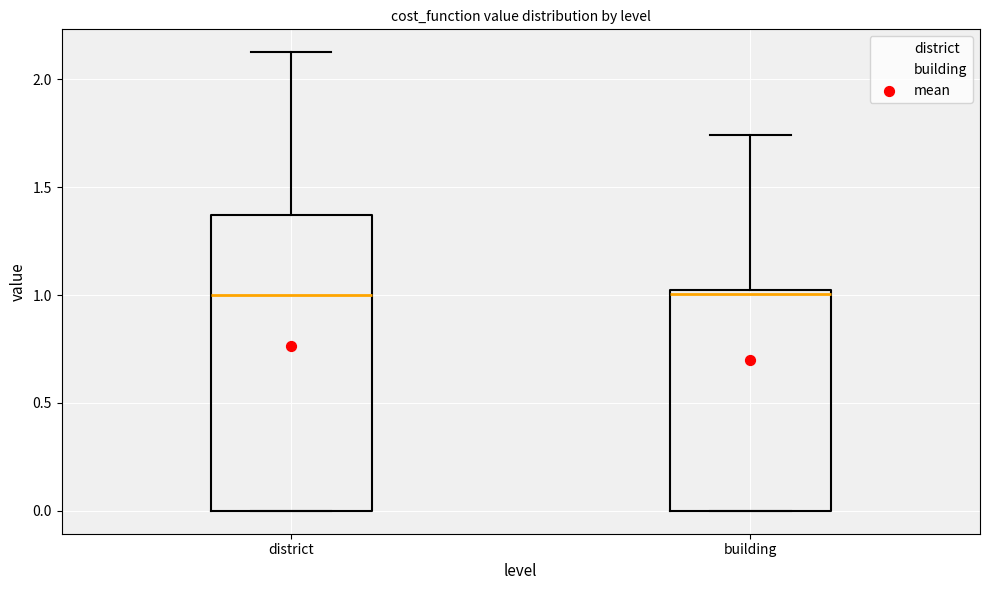

Where does the upper whisker of the box for building end on the y-axis? The values are not printed on the chart, so give them approximately, as read against the axis.

1.75